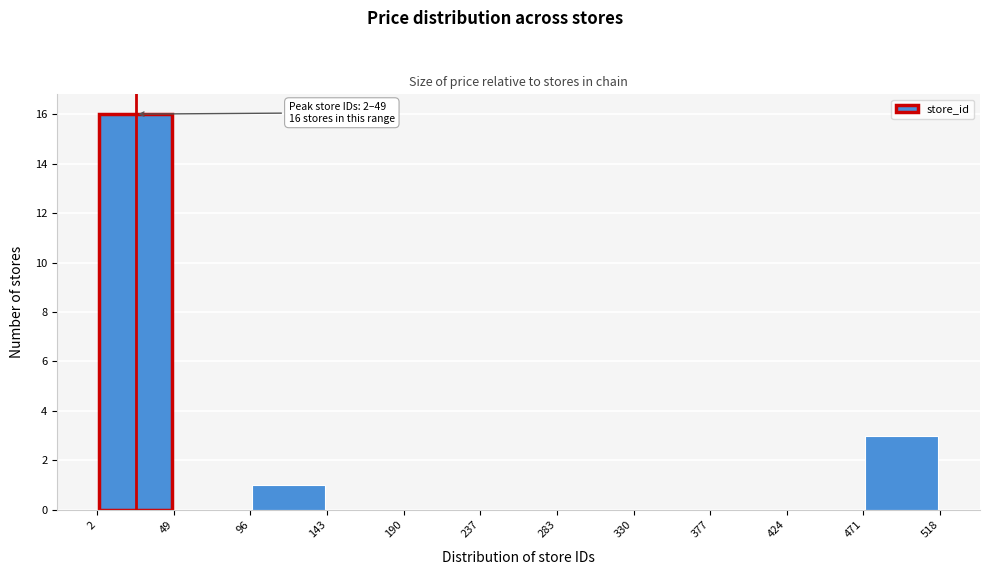

Which range on the x-axis has the tallest bar?

2 to 49